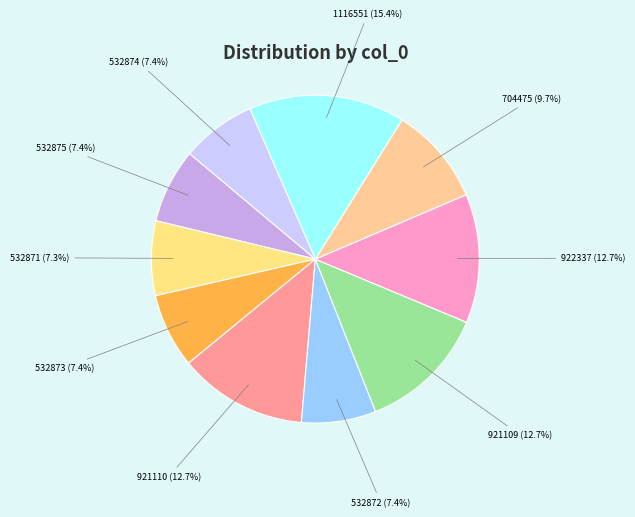

What is the largest slice in the pie chart?

1116551